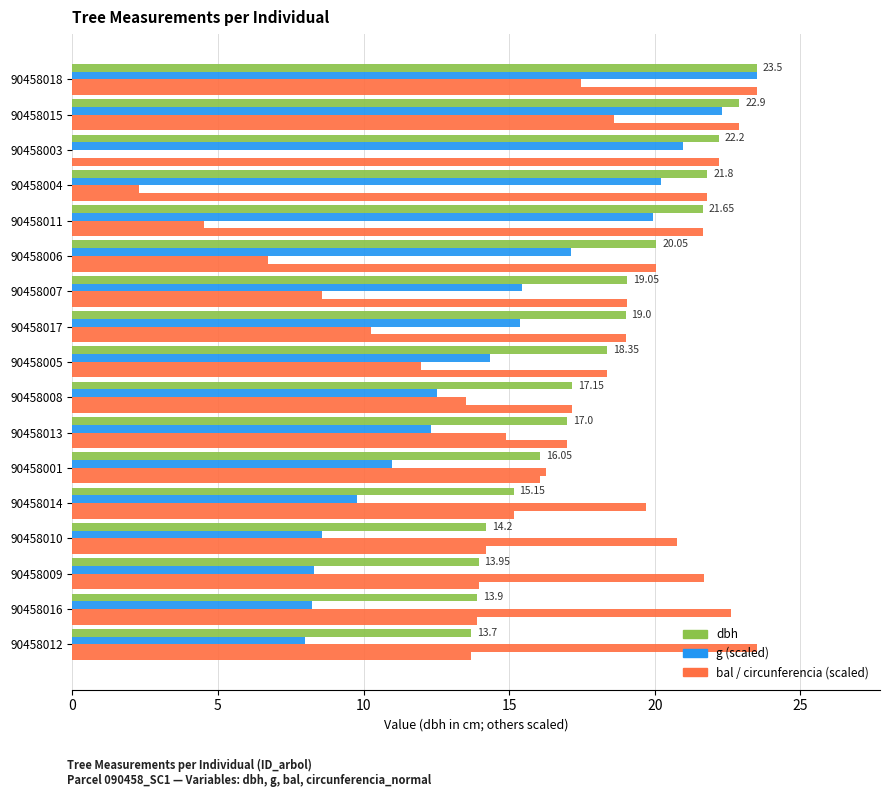

How many series are shown in this chart?

4